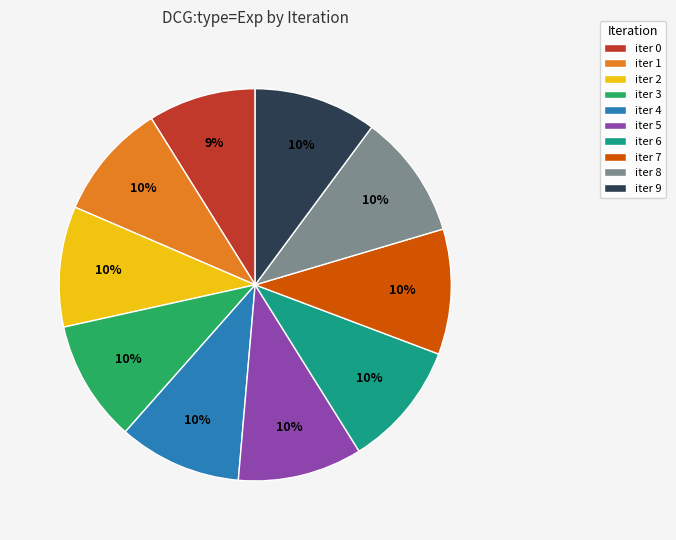

To the nearest percent, what portion does iter 1 represent?

10%